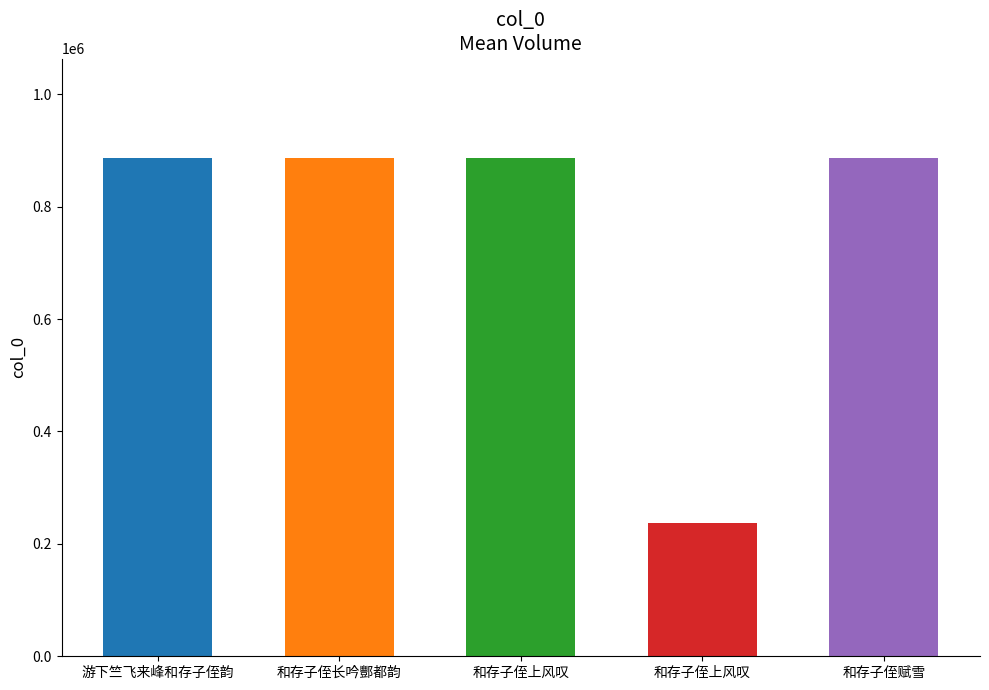

How many data points are above 886311?

2